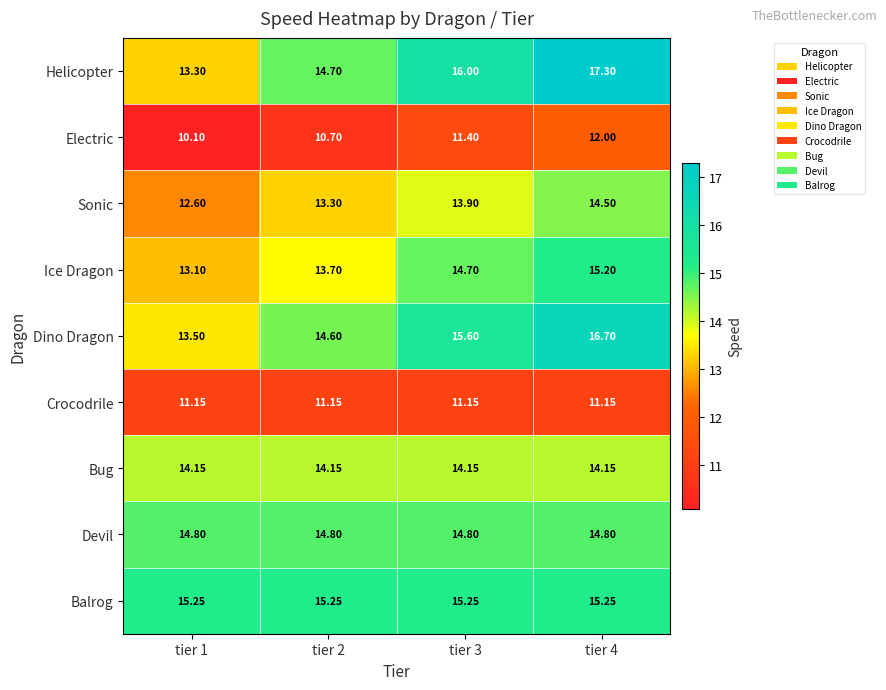

Which label corresponds to the smallest value in the chart?

tier 1